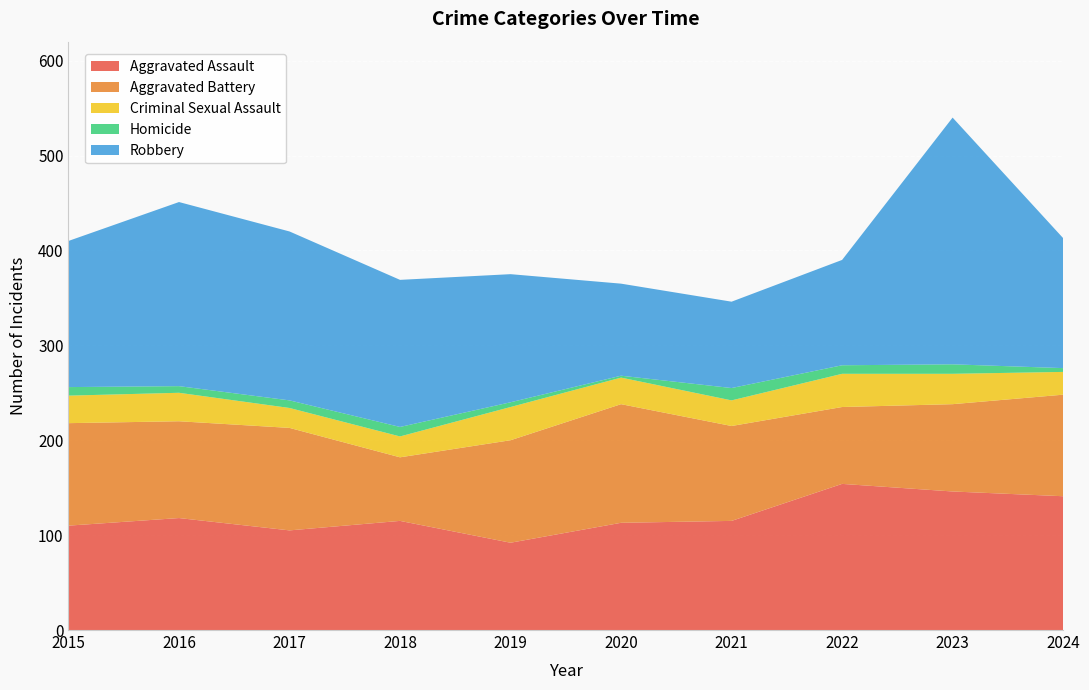

Reading left to right, what are all the values shown in this chart?

Aggravated Assault: 110	118	105	115	92	113	115	154	146	141
Aggravated Battery: 108	102	108	67	108	125	100	81	92	107
Criminal Sexual Assault: 29	30	21	22	35	28	27	35	32	24
Homicide: 9	7	8	10	5	2	13	9	10	4
Robbery: 154	194	178	155	135	97	91	111	260	137